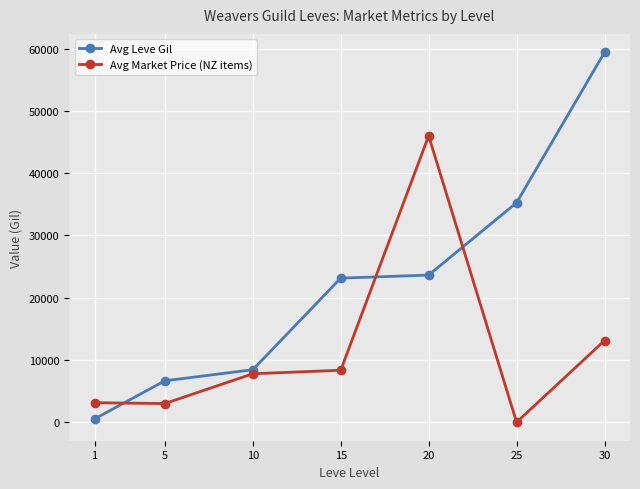

The value of Avg Market Price (NZ items) at 1 is 3131.3. True or false?

True